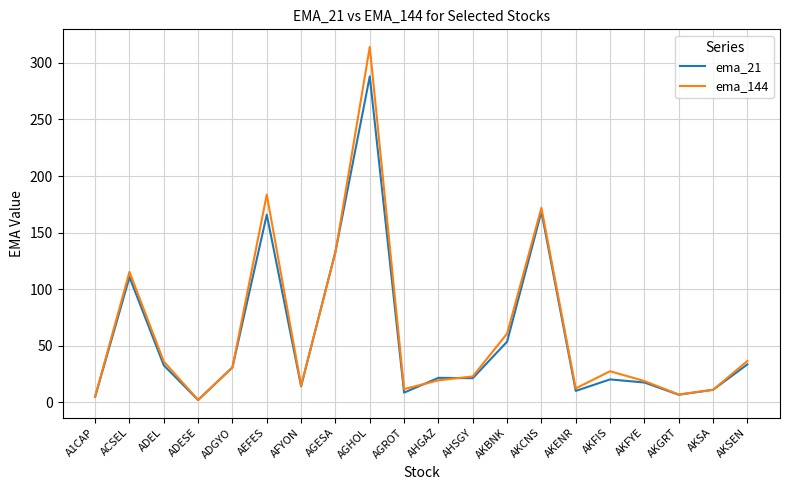

What is the average value of the ema_21 series?

57.7